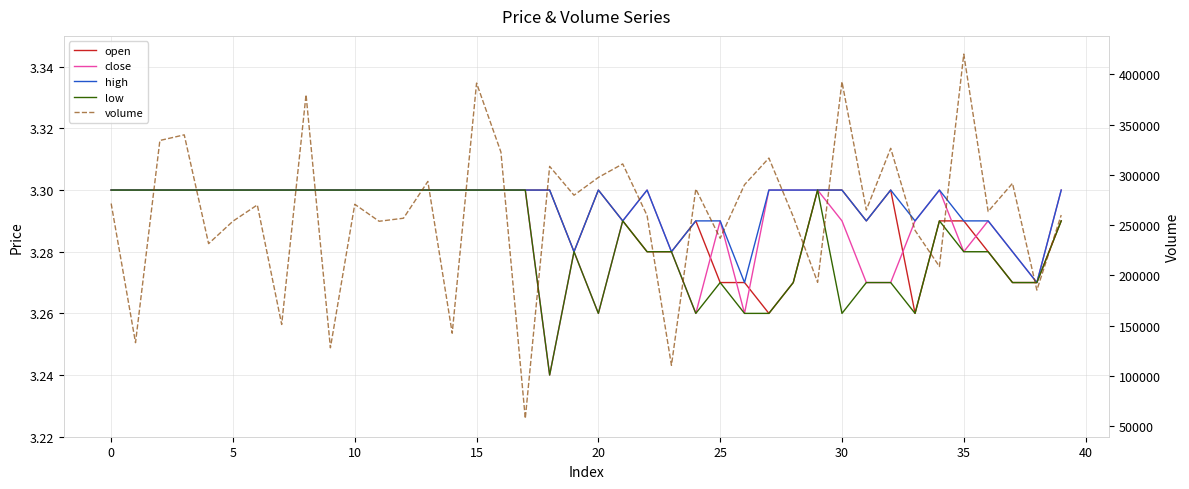

What is the minimum value shown in the chart?

3.2